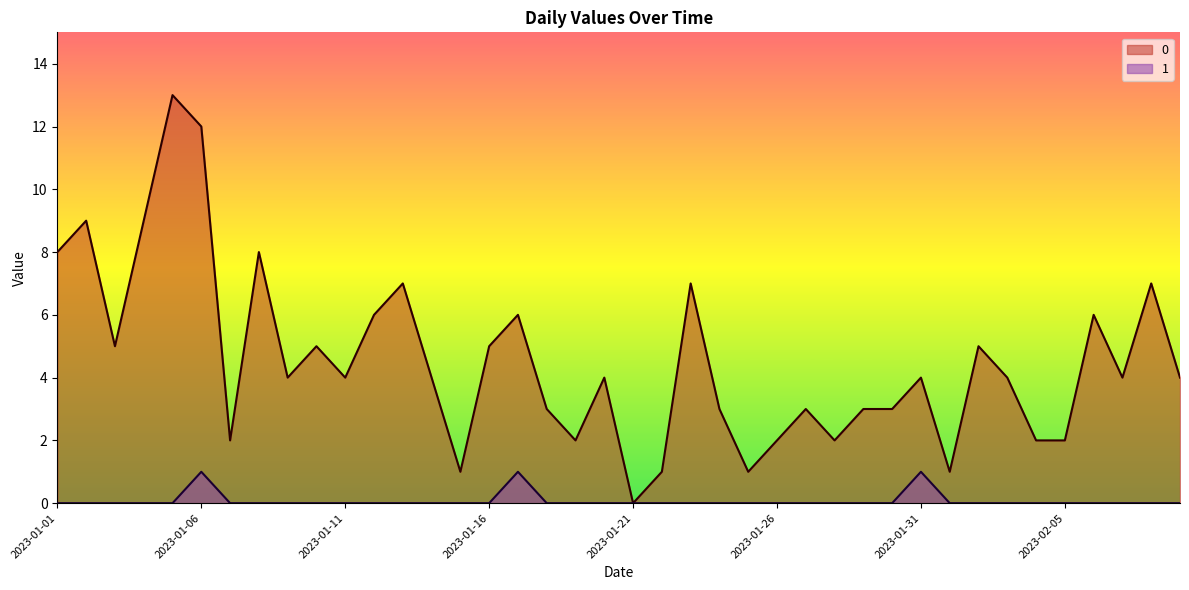

Between 2023-01-01 and 2023-02-07, which is larger?

2023-01-01